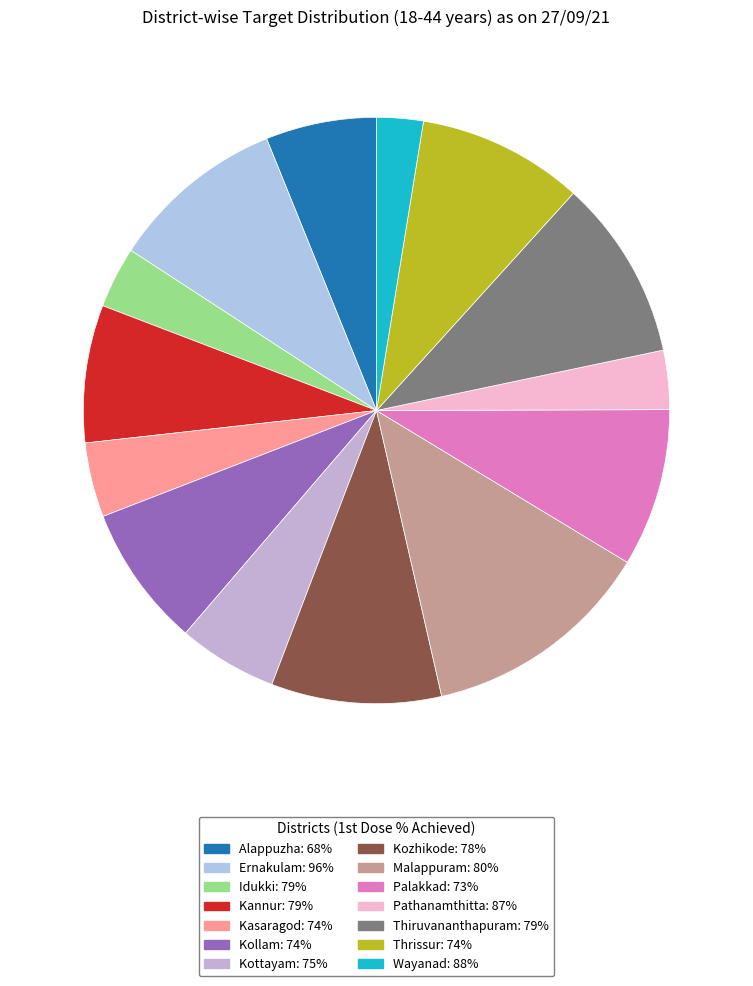

True or false: Thrissur accounts for 9% of the total.

True